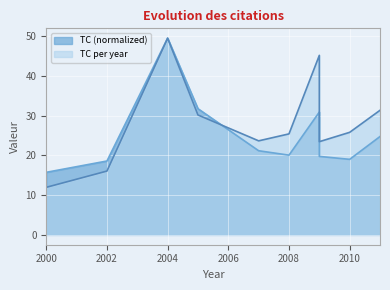

True or false: TC per year and TC cross at least once.

True